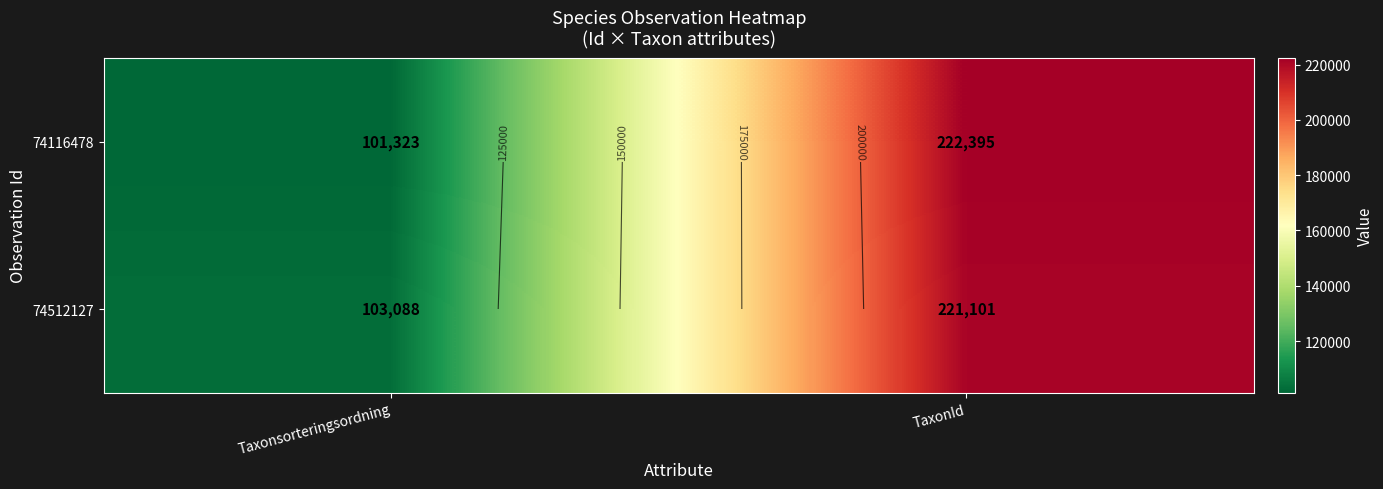

What is the spread (max minus min) of values at Taxonsorteringsordning?

1765